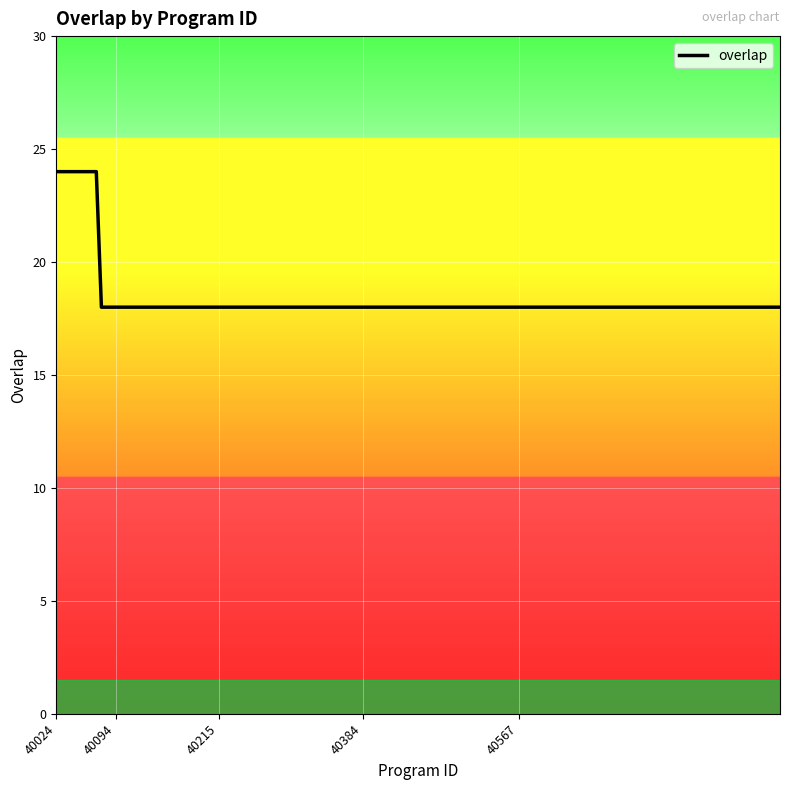

How many lines are shown in the chart?

1